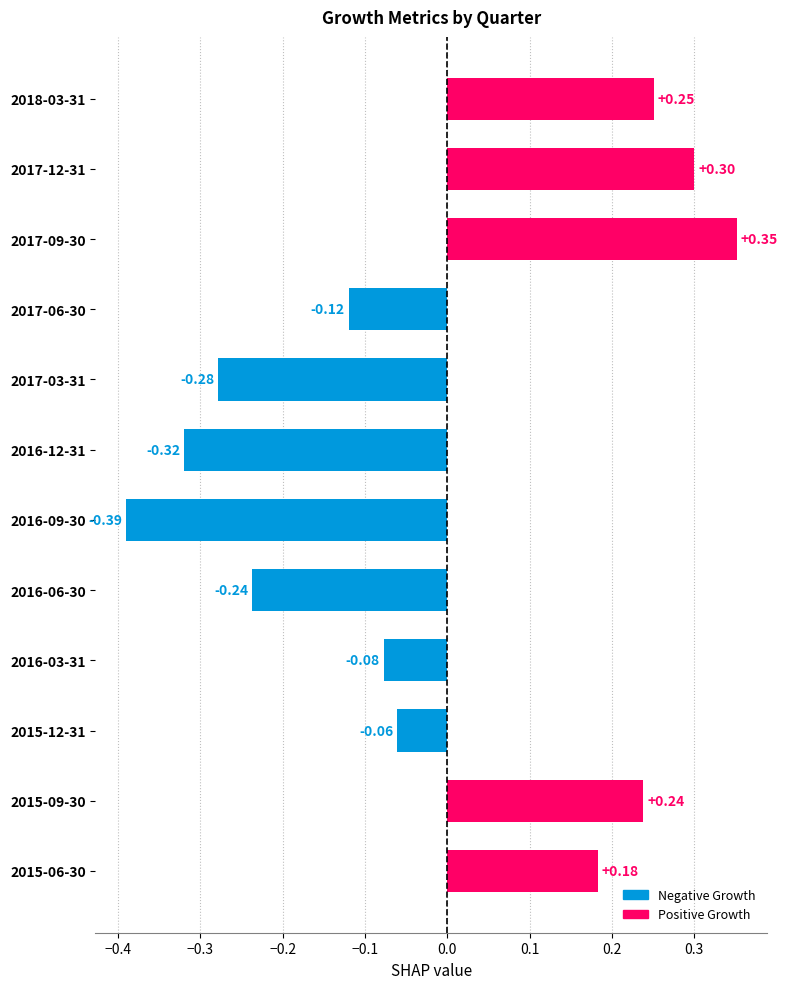

How many bars are there in total?

12